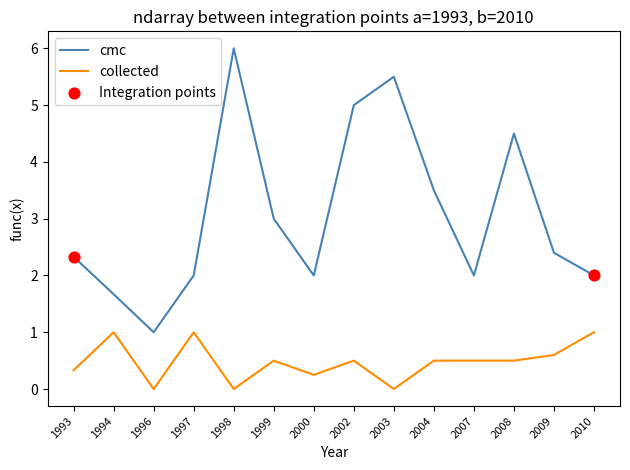

What is the difference between the highest and lowest values at 2003?

5.5